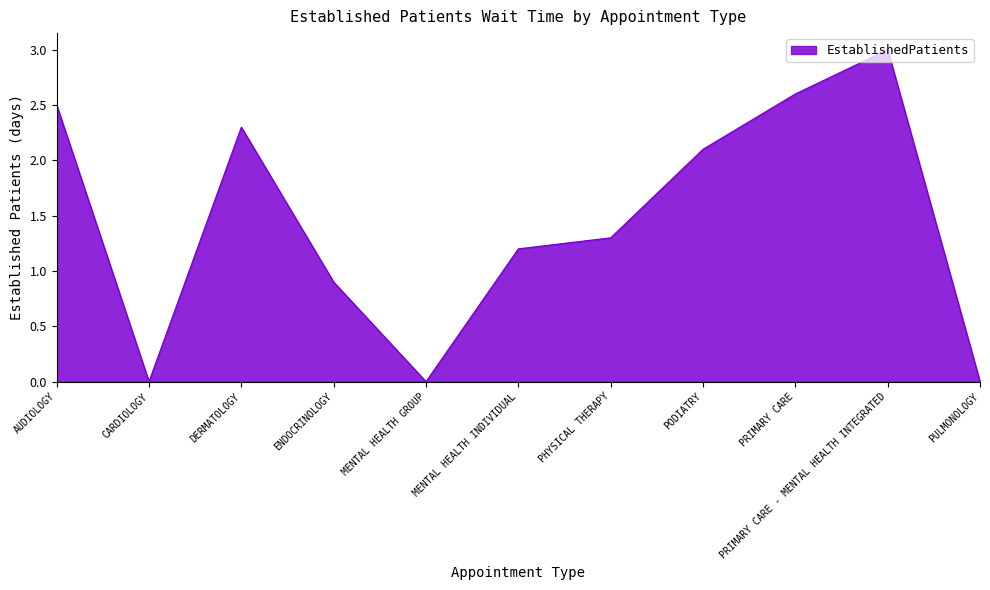

Which category has the highest value across all series?

PRIMARY CARE - MENTAL HEALTH INTEGRATED